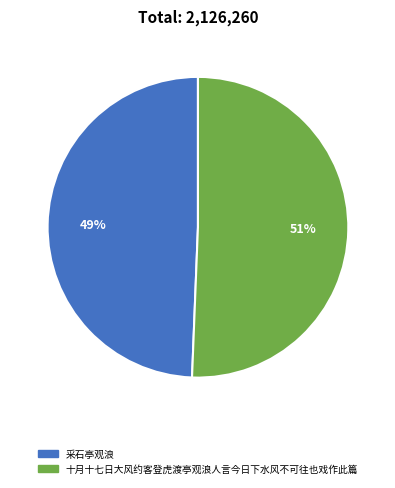

To the nearest percent, what portion does 十月十七日大风约客登虎渡亭观浪人言今日下水风不可往也戏作此篇 represent?

51%